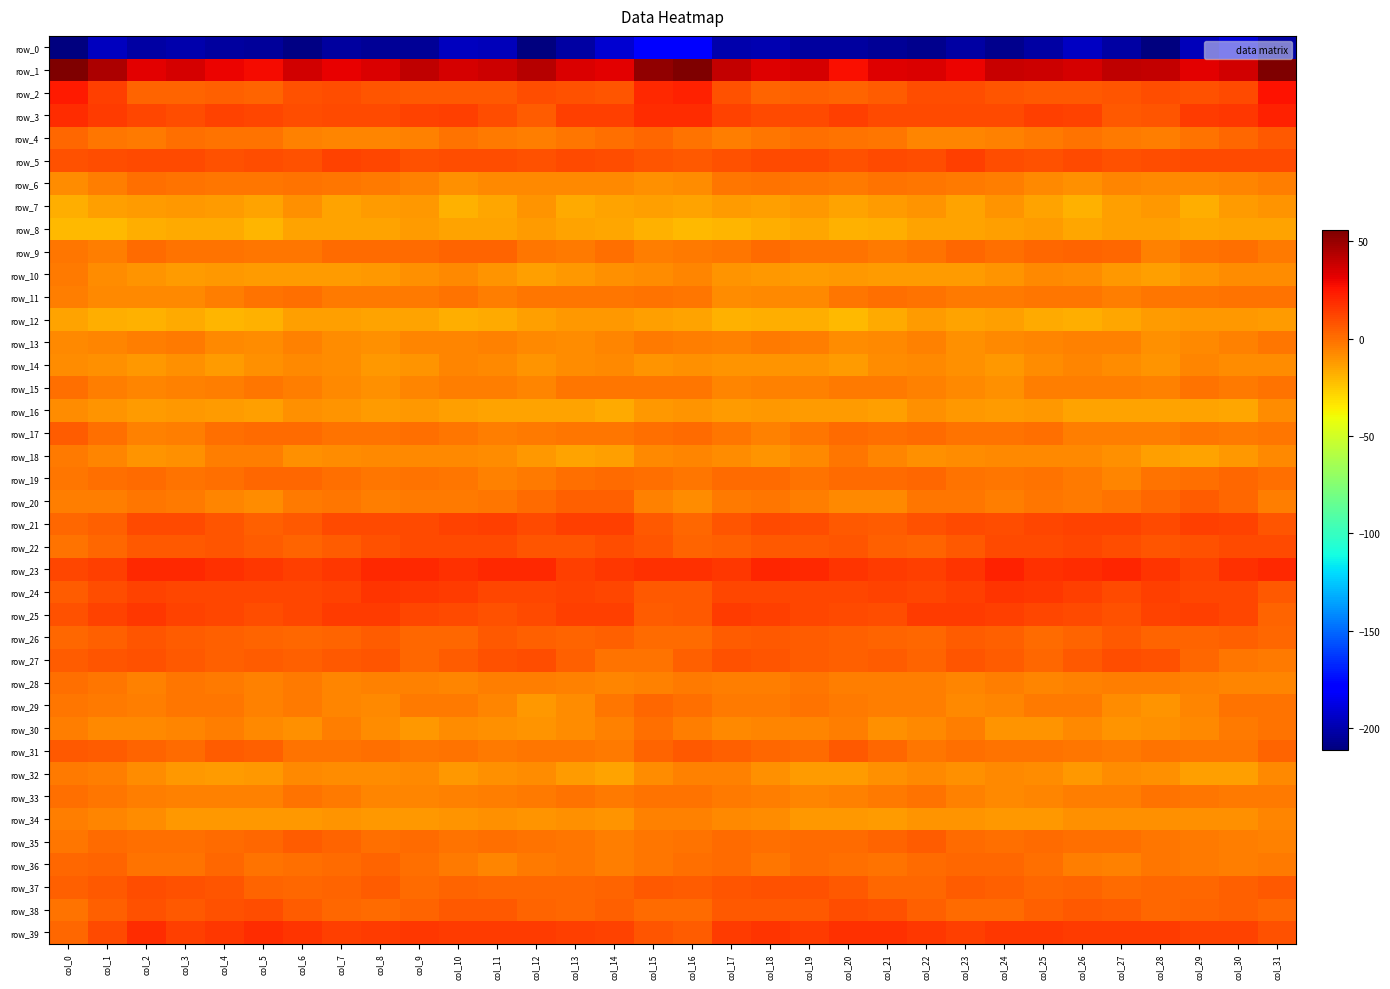

Reading left to right, transcribe all the data shown in this chart.

row_0: -211.2	-196.1	-202.5	-200.4	-203.8	-203.9	-209.3	-202.9	-205.3	-205.9	-196.2	-197.3	-210.7	-202.0	-192.3	-180.9	-180.6	-200.3	-199.6	-202.9	-203.4	-205.8	-207.9	-202.2	-207.5	-201.9	-194.9	-201.9	-211.0	-197.0	-190.0	-202.8
row_1: 55.1	44.9	32.8	35.8	29.9	28.5	36.5	30.9	34.9	40.2	35.6	38.1	42.8	34.2	32.0	51.3	55.8	39.9	33.7	35.2	26.8	33.0	34.7	30.7	39.0	38.0	35.4	40.9	40.1	32.1	36.4	55.6
row_2: 24.3	13.2	2.7	3.5	3.8	3.6	8.4	9.7	7.7	6.2	6.2	5.9	9.7	8.6	7.2	19.9	22.0	8.3	2.9	3.9	3.3	5.2	9.6	9.4	6.9	6.1	5.8	7.2	9.9	7.9	10.4	25.6
row_3: 18.9	14.7	11.0	9.5	12.8	11.5	9.6	10.7	10.0	12.3	13.8	9.0	4.8	13.3	14.0	18.8	18.4	12.8	10.7	10.4	13.1	10.3	10.2	10.4	10.4	13.4	12.9	6.3	7.5	14.7	15.7	22.0
row_4: 2.4	-2.0	-3.3	-0.1	-1.0	-1.1	-5.1	-6.4	-5.8	-4.9	-1.2	-2.6	-4.0	-2.2	-0.4	1.7	-1.1	-4.1	-1.7	-0.2	-1.1	-2.1	-6.5	-6.4	-5.3	-3.6	-1.0	-3.6	-3.7	-1.1	1.9	6.1
row_5: 8.3	8.9	10.3	10.7	8.3	9.9	8.7	12.6	11.8	8.8	9.5	9.5	8.8	10.2	9.4	6.9	6.6	8.9	10.6	10.0	8.3	9.9	9.2	13.5	9.9	8.9	10.1	8.4	9.7	10.0	10.3	10.6
row_6: -7.9	-3.9	-0.1	-1.2	-2.4	-2.0	-1.5	-2.2	-3.6	-5.5	-9.7	-7.1	-7.1	-6.8	-7.2	-9.7	-8.0	-2.3	-0.6	-1.7	-2.8	-1.4	-1.5	-3.0	-4.0	-7.2	-9.1	-6.6	-7.2	-7.0	-6.7	-4.6
row_7: -17.9	-13.7	-12.7	-12.0	-12.8	-15.0	-9.7	-14.3	-12.1	-11.7	-18.5	-16.0	-10.6	-16.4	-15.1	-13.5	-14.6	-13.0	-13.3	-11.2	-14.9	-12.5	-10.8	-15.1	-10.1	-14.7	-18.7	-13.5	-11.7	-17.6	-12.2	-10.1
row_8: -20.7	-21.3	-17.5	-16.5	-17.0	-19.3	-14.6	-14.8	-14.4	-12.4	-14.6	-14.7	-12.3	-15.1	-15.8	-18.5	-20.9	-20.0	-17.4	-15.8	-19.0	-17.2	-14.6	-14.6	-13.8	-12.6	-15.5	-13.5	-13.3	-15.5	-15.1	-14.7
row_9: -1.8	-3.9	0.8	-0.5	-0.6	-2.2	-2.2	1.3	0.6	0.9	3.0	3.2	-2.6	-2.8	0.3	-4.0	-3.2	-2.3	0.8	-0.9	-0.7	-2.7	-1.1	1.9	0.1	2.0	3.3	2.1	-4.9	-0.5	0.1	-3.4
row_10: -3.2	-8.7	-10.7	-12.6	-11.4	-12.7	-12.1	-12.9	-11.2	-8.9	-7.5	-10.1	-14.0	-11.6	-9.7	-8.6	-6.2	-9.9	-11.5	-12.6	-11.0	-12.9	-12.6	-12.4	-10.4	-7.6	-8.2	-11.6	-13.8	-10.5	-8.8	-8.0
row_11: -4.1	-7.7	-7.4	-7.0	-4.5	-0.8	-0.4	-2.7	-3.1	-2.6	-1.4	-4.0	-2.3	-2.0	-1.9	-1.0	-2.5	-8.0	-6.8	-7.1	-2.3	-0.4	-1.0	-3.4	-3.1	-2.0	-2.1	-3.8	-1.6	-2.5	-1.1	-0.8
row_12: -14.1	-17.7	-18.8	-16.8	-20.3	-18.3	-13.4	-13.9	-14.4	-14.5	-17.6	-16.6	-13.2	-11.3	-11.1	-13.7	-14.9	-18.7	-17.6	-17.7	-20.6	-16.2	-12.9	-14.7	-13.8	-16.3	-17.5	-15.1	-12.1	-11.3	-11.4	-12.4
row_13: -7.2	-6.4	-3.7	-3.3	-6.8	-8.2	-5.4	-8.1	-9.5	-5.9	-6.4	-4.9	-7.3	-8.5	-5.8	-3.2	-4.4	-4.9	-3.0	-3.8	-8.4	-7.2	-5.5	-9.9	-7.6	-6.2	-5.7	-4.9	-9.2	-7.2	-4.9	-2.0
row_14: -8.0	-9.4	-11.5	-9.2	-12.7	-9.5	-7.1	-8.1	-11.3	-10.1	-6.6	-7.5	-10.4	-8.2	-7.0	-10.2	-9.3	-10.9	-10.2	-10.0	-12.6	-7.9	-7.3	-9.2	-11.9	-7.9	-6.7	-8.5	-10.8	-6.5	-8.1	-8.0
row_15: 0.0	-4.1	-6.0	-4.9	-4.0	-2.4	-4.5	-6.9	-9.0	-6.3	-4.2	-3.9	-5.8	-2.5	-1.6	-2.5	-2.5	-5.9	-5.0	-5.0	-3.2	-2.7	-5.6	-7.4	-9.0	-4.6	-4.5	-4.2	-5.5	-0.7	-2.7	-0.8
row_16: -8.0	-10.5	-12.4	-11.6	-12.6	-13.8	-9.7	-10.8	-12.6	-11.3	-14.0	-14.6	-14.2	-14.7	-16.2	-11.9	-10.8	-12.1	-11.5	-12.4	-12.9	-13.1	-9.1	-11.7	-12.2	-11.9	-15.0	-14.2	-14.3	-15.1	-15.9	-8.7
row_17: 5.0	0.4	-5.3	-4.0	0.5	0.6	1.1	-0.6	-1.3	-0.1	-2.4	-4.5	-3.5	-2.2	-2.2	-0.3	1.3	-2.2	-5.2	-2.5	1.5	0.2	1.1	-1.2	-0.8	-0.4	-3.6	-4.2	-3.6	-1.8	-2.9	-1.9
row_18: -2.9	-6.2	-10.8	-9.5	-3.8	-3.9	-8.9	-8.6	-7.6	-7.8	-7.1	-8.6	-11.3	-14.3	-13.5	-7.4	-5.7	-8.5	-10.8	-7.7	-2.5	-5.9	-9.5	-8.2	-7.4	-7.4	-7.5	-9.1	-13.1	-14.8	-11.5	-6.8
row_19: -1.9	0.2	1.2	-0.8	0.1	1.7	1.7	0.5	-2.1	-1.0	-1.5	-5.3	-3.4	-0.2	1.5	-0.1	-2.2	0.8	0.8	-1.4	1.4	1.4	1.6	-0.9	-1.6	-0.9	-2.6	-5.9	-1.4	0.0	2.2	-0.3
row_20: -4.2	-4.3	-1.8	-3.2	-6.5	-8.0	-3.5	-1.6	-3.8	-3.2	-2.9	-1.6	1.3	4.4	3.9	-5.4	-8.1	-3.4	-1.8	-4.6	-7.5	-6.9	-1.9	-2.3	-4.4	-2.4	-2.8	-0.6	2.4	5.1	1.8	-3.9
row_21: 2.5	4.2	10.5	10.2	7.4	4.6	6.7	10.1	10.4	10.1	12.3	13.4	10.1	13.2	13.3	6.7	2.3	6.9	11.0	9.2	6.0	4.8	8.4	10.7	9.7	11.0	13.0	12.4	10.5	14.0	12.5	7.6
row_22: -0.9	2.3	6.4	6.7	7.3	5.0	3.5	5.0	8.8	10.8	10.5	10.9	7.7	7.5	9.5	6.9	3.0	4.4	6.5	6.8	6.9	4.2	3.6	6.2	10.2	10.4	11.0	9.7	6.9	8.3	10.5	10.3
row_23: 12.0	14.0	19.8	20.1	18.0	15.3	13.8	15.4	20.3	19.6	17.5	20.4	19.6	13.2	15.2	18.0	17.3	16.1	20.4	19.4	17.1	14.7	13.6	16.8	21.8	17.8	18.5	21.1	16.8	12.8	17.3	19.6
row_24: 5.3	9.2	12.1	11.4	11.6	11.8	11.9	12.9	16.3	16.1	14.5	11.6	11.6	13.0	11.6	6.3	5.8	11.3	11.1	11.8	11.5	12.2	12.0	14.0	16.5	15.8	13.2	10.7	13.4	11.8	11.1	6.4
row_25: 8.8	12.1	15.9	12.1	11.4	9.6	11.3	15.2	14.3	11.4	10.9	8.5	10.2	13.2	13.4	5.0	6.1	14.7	14.1	11.7	10.9	8.9	14.4	14.6	13.2	11.0	10.2	8.0	12.4	13.3	11.4	3.6
row_26: 2.2	4.2	6.8	5.3	4.0	3.3	2.4	3.6	5.3	1.7	1.8	5.9	3.8	3.1	4.1	1.5	0.7	5.6	6.2	5.0	3.8	2.8	2.5	4.8	4.3	0.8	3.5	5.9	2.9	3.5	3.8	2.1
row_27: 5.4	7.5	8.1	5.9	4.3	5.2	4.1	5.9	7.6	2.3	4.9	8.7	9.5	4.2	-0.6	-1.2	4.1	8.0	7.5	4.9	4.5	5.5	3.6	7.8	5.6	2.3	6.6	9.4	8.2	2.2	-1.8	-3.3
row_28: -0.5	-2.2	-5.4	-2.5	-2.6	-5.1	-3.3	-5.8	-4.9	-5.0	-6.1	-4.6	-4.3	-5.0	-6.7	-5.0	-3.2	-3.8	-4.6	-1.6	-4.1	-4.2	-4.1	-5.9	-4.1	-6.5	-5.0	-4.6	-4.3	-5.6	-6.7	-5.8
row_29: -2.2	-2.6	-4.3	-1.7	-2.0	-4.8	-3.5	-5.7	-7.6	-3.4	-2.9	-6.4	-11.2	-7.9	-2.5	1.8	-0.2	-3.4	-3.4	-1.4	-3.2	-3.9	-3.8	-7.1	-6.2	-3.2	-3.1	-8.8	-10.8	-6.0	-0.8	-0.5
row_30: -4.6	-7.7	-7.0	-6.6	-3.8	-7.3	-9.1	-4.2	-8.2	-11.7	-8.0	-9.0	-10.4	-8.4	-4.7	-0.0	-3.6	-7.7	-6.6	-6.3	-3.8	-9.0	-6.9	-4.6	-10.6	-10.5	-7.5	-10.2	-9.5	-7.3	-3.3	-1.4
row_31: 6.5	5.2	2.7	0.9	4.8	4.3	-1.5	-0.5	-0.2	-1.6	-1.0	-2.9	-2.3	-1.7	-2.8	3.1	6.4	4.4	1.9	1.5	5.8	2.4	-2.3	0.4	-1.2	-0.9	-1.9	-2.9	-1.3	-2.5	-1.9	2.7
row_32: -3.3	-3.7	-8.5	-11.4	-12.7	-11.1	-7.5	-8.5	-8.4	-7.0	-11.0	-9.5	-8.5	-12.1	-14.7	-8.6	-5.0	-4.9	-9.8	-12.4	-12.4	-9.4	-7.6	-9.1	-7.2	-8.6	-11.4	-8.2	-9.4	-13.8	-13.5	-7.5
row_33: 0.4	-2.1	-4.4	-5.4	-5.5	-4.8	-1.1	-3.4	-6.7	-6.3	-5.0	-4.1	-3.3	-0.8	-3.3	-0.8	-0.6	-3.2	-4.4	-5.9	-5.3	-3.6	-1.1	-5.0	-6.8	-6.0	-4.3	-4.5	-1.3	-1.9	-3.3	-3.0
row_34: -4.2	-6.5	-7.8	-11.0	-11.2	-11.7	-11.7	-9.9	-11.2	-11.7	-10.0	-9.0	-10.3	-9.3	-9.9	-4.8	-5.3	-7.2	-8.5	-11.8	-11.1	-12.2	-10.8	-10.0	-11.7	-11.1	-9.3	-9.7	-9.8	-9.8	-9.0	-6.3
row_35: -1.8	0.7	0.1	0.3	1.2	1.9	5.1	2.7	-0.3	0.7	-0.5	0.4	-1.0	-2.2	-4.1	-2.3	-0.8	1.1	-0.4	1.2	1.0	3.2	5.0	1.0	-0.2	0.6	-0.3	0.2	-1.6	-3.0	-4.2	-4.8
row_36: 2.1	2.7	-1.1	-0.7	1.6	-1.4	0.3	1.5	2.9	0.4	-3.1	-5.9	-2.7	-2.1	-4.1	-2.0	0.4	1.6	-2.2	0.9	0.4	-1.0	0.9	2.0	2.1	-0.3	-4.6	-5.4	-1.6	-3.2	-3.8	-2.8
row_37: 4.6	6.1	9.1	8.6	7.5	3.0	2.2	3.7	5.2	1.5	2.7	1.8	2.0	2.2	3.4	6.0	4.8	7.1	8.8	8.4	6.1	2.1	2.5	4.9	3.9	1.7	2.8	1.5	2.1	2.2	4.4	5.8
row_38: -0.9	4.7	8.1	6.3	7.9	9.4	5.7	2.3	1.1	3.1	6.2	6.4	3.6	1.8	4.2	1.0	0.7	6.5	6.7	6.4	9.4	8.0	4.4	1.6	1.3	4.4	6.7	5.7	2.1	2.7	4.0	1.6
row_39: 2.1	10.4	18.5	14.1	16.0	18.5	16.3	13.7	14.8	16.1	14.6	14.2	14.6	13.1	12.9	7.5	5.3	14.8	16.4	14.2	17.5	17.7	15.4	13.2	15.7	15.6	14.4	14.2	14.4	12.9	12.3	8.4